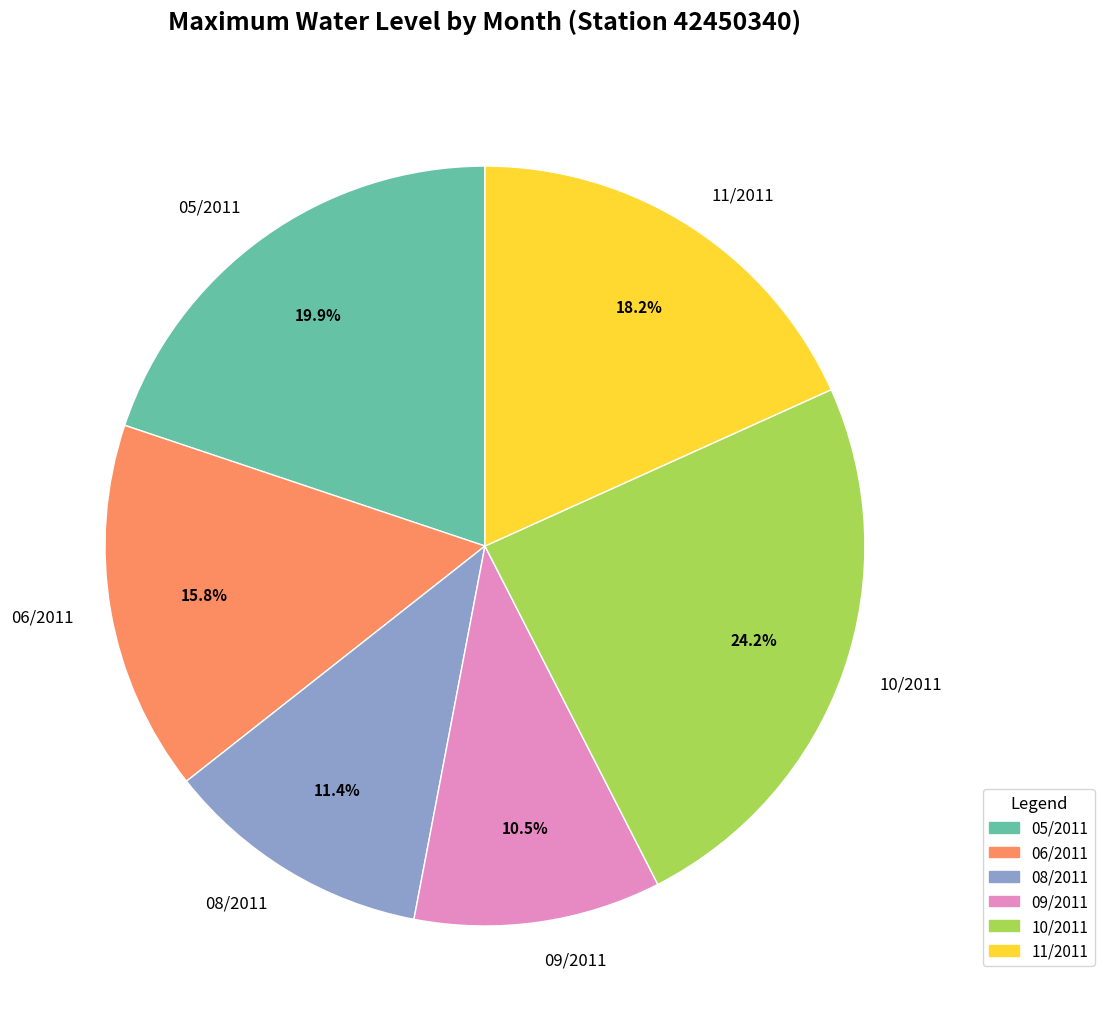

Does 11/2011 represent more than half of the total?

No